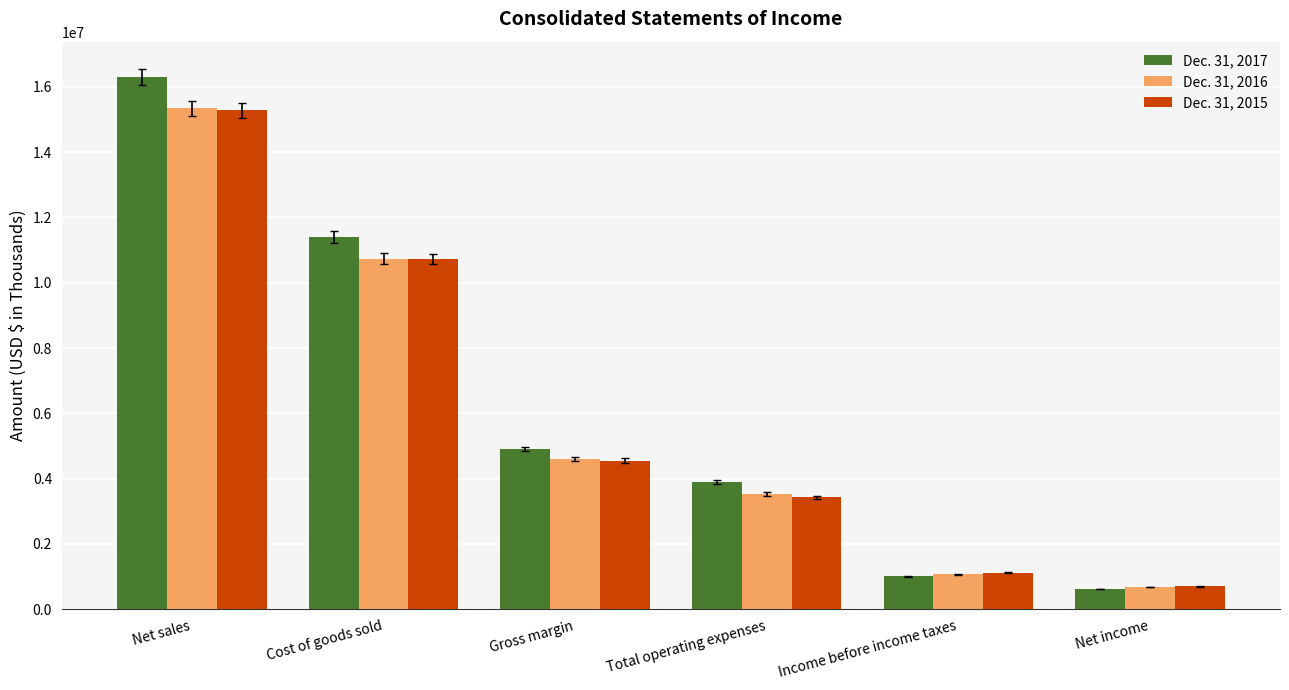

Reading left to right, extract all data points from this chart.

Dec. 31, 2017: Net sales=16308801	Cost of goods sold=11402403	Gross margin=4906398	Total operating expenses=3886759	Income before income taxes=1009268	Net income=616757
Dec. 31, 2016: Net sales=15339713	Cost of goods sold=10740106	Gross margin=4599607	Total operating expenses=3529835	Income before income taxes=1074340	Net income=687240
Dec. 31, 2015: Net sales=15280044	Cost of goods sold=10724192	Gross margin=4555852	Total operating expenses=3431438	Income before income taxes=1123681	Net income=705672